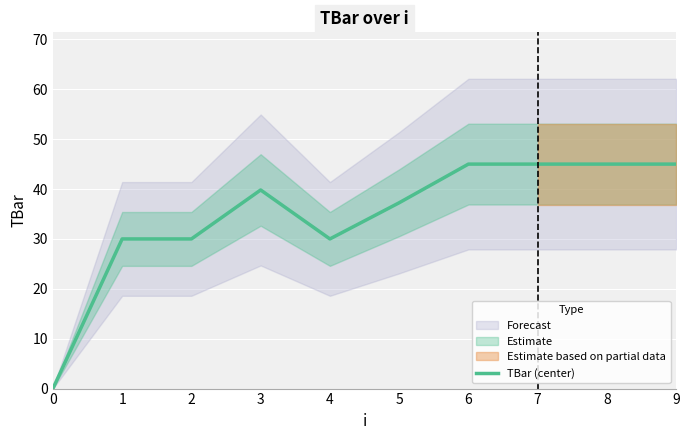

Reading right to left, extract all data points from this chart.

9=45.0	8=45.0	7=45.0	6=45.0	5=37.2	4=30.0	3=39.8	2=30.0	1=30.0	0=0.0